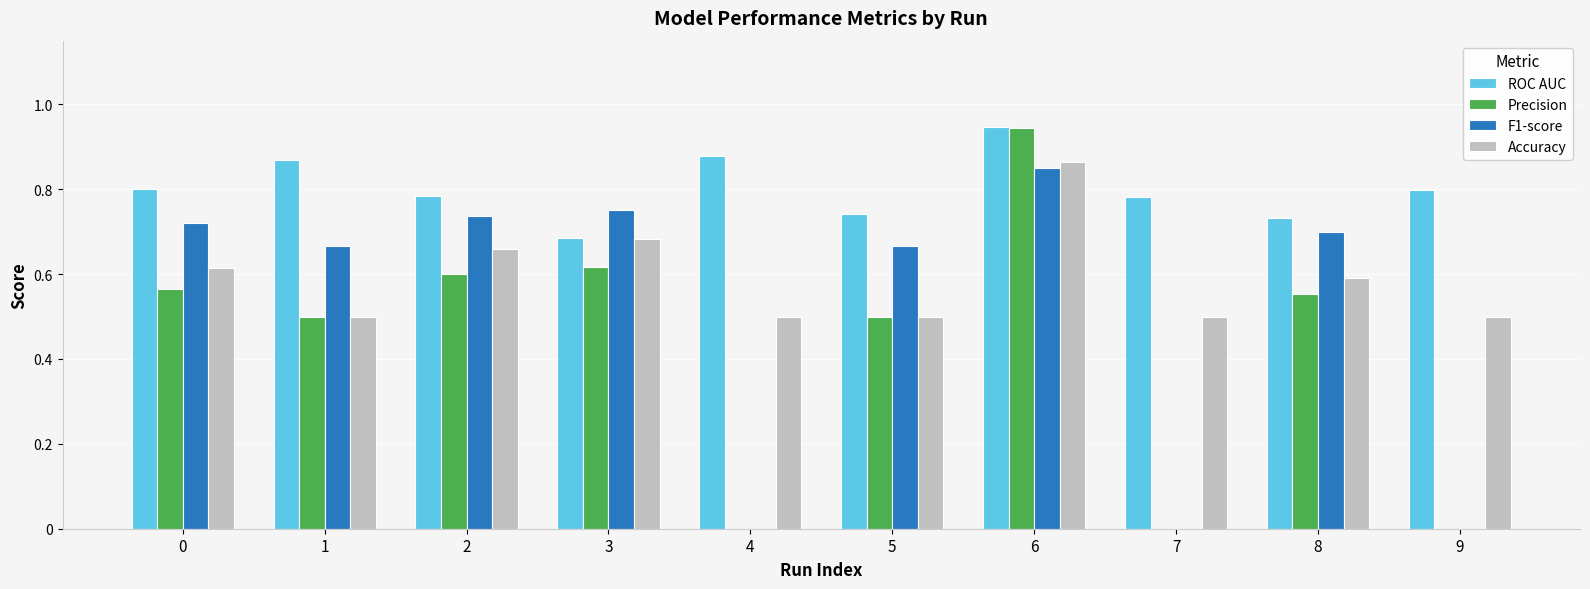

What is the sum of the Precision values at 0 and 3?

1.2